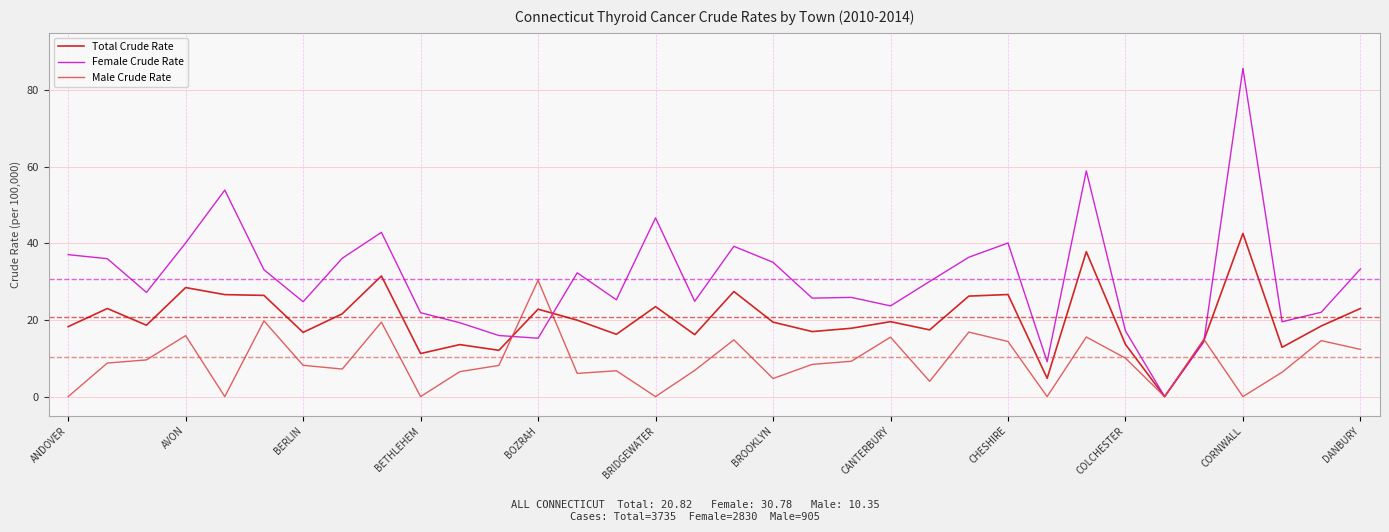

What is the highest value of the Total Crude Rate series?

42.6